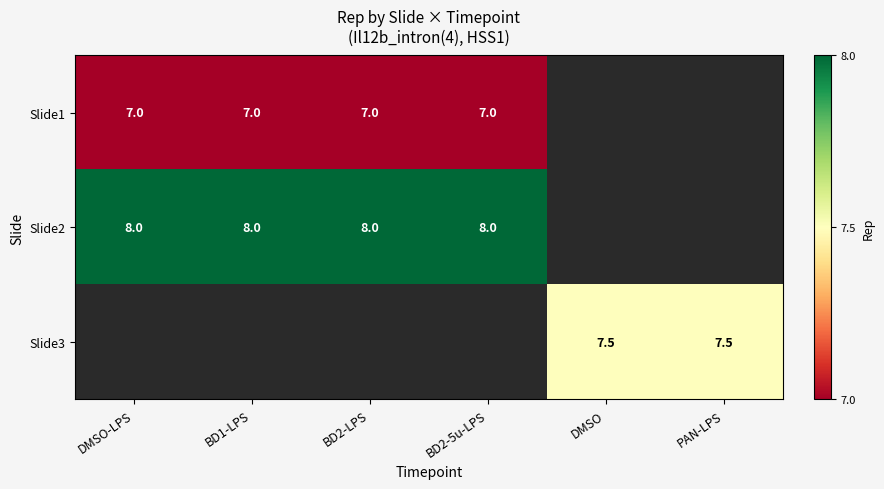

True or false: Slide3 has a value of 7.5 at DMSO.

True